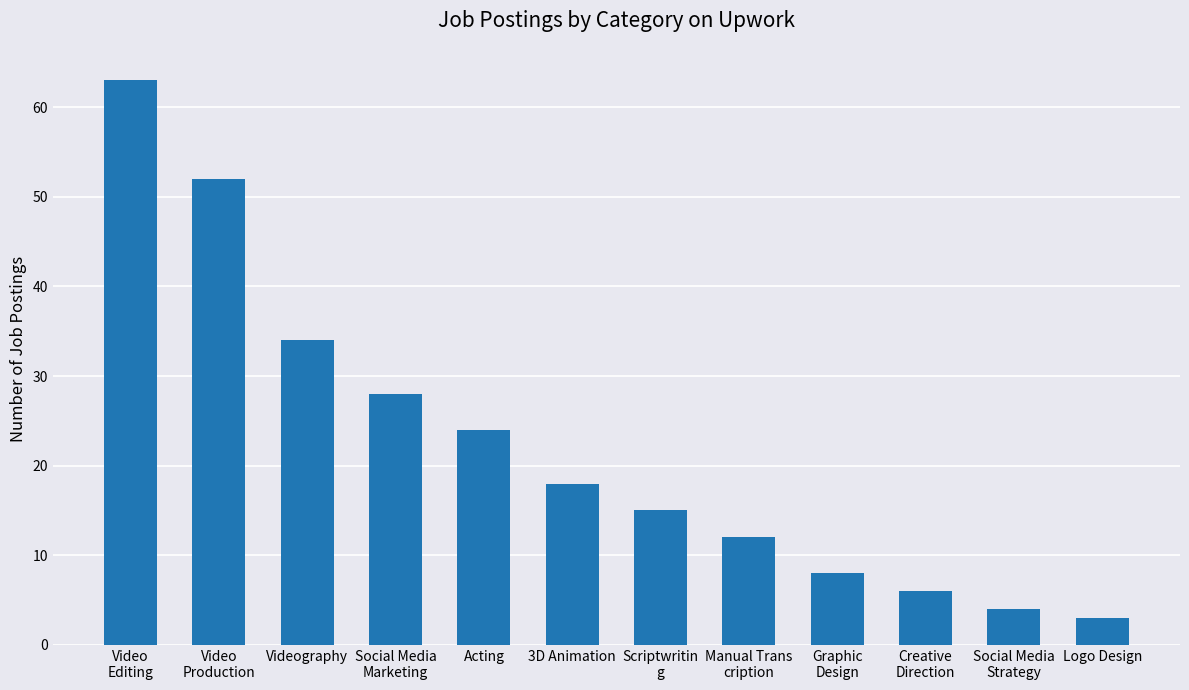

What is the smallest value displayed?

3